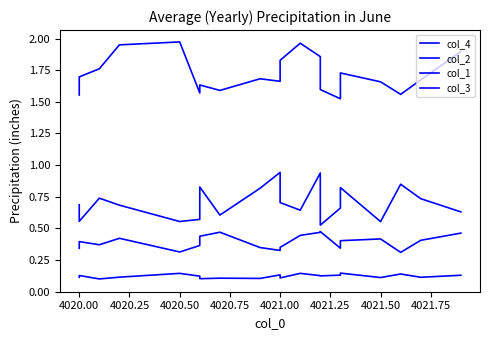

True or false: col_3 and col_4 cross at least once.

False